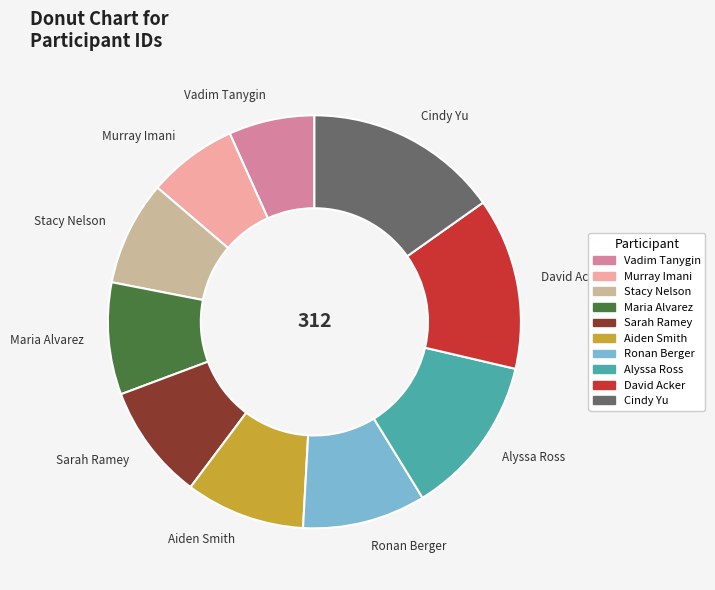

Is it true that Vadim Tanygin is 7% of the pie?

True